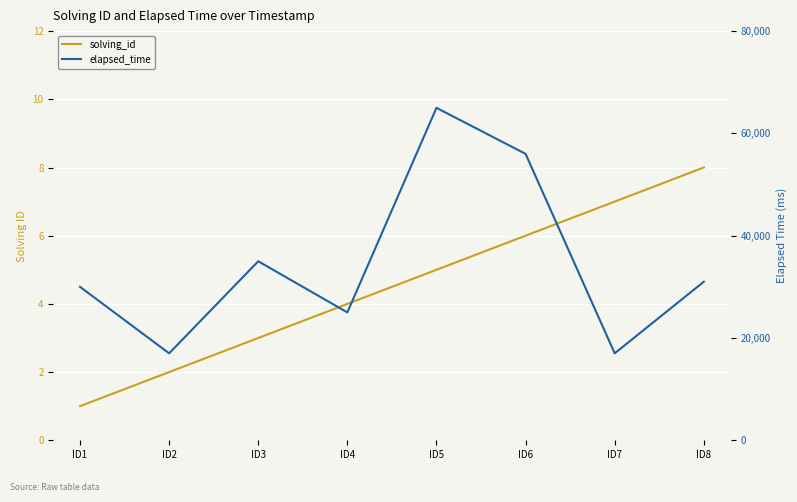

Rank the series at ID6 from highest to lowest value.

elapsed_time, solving_id